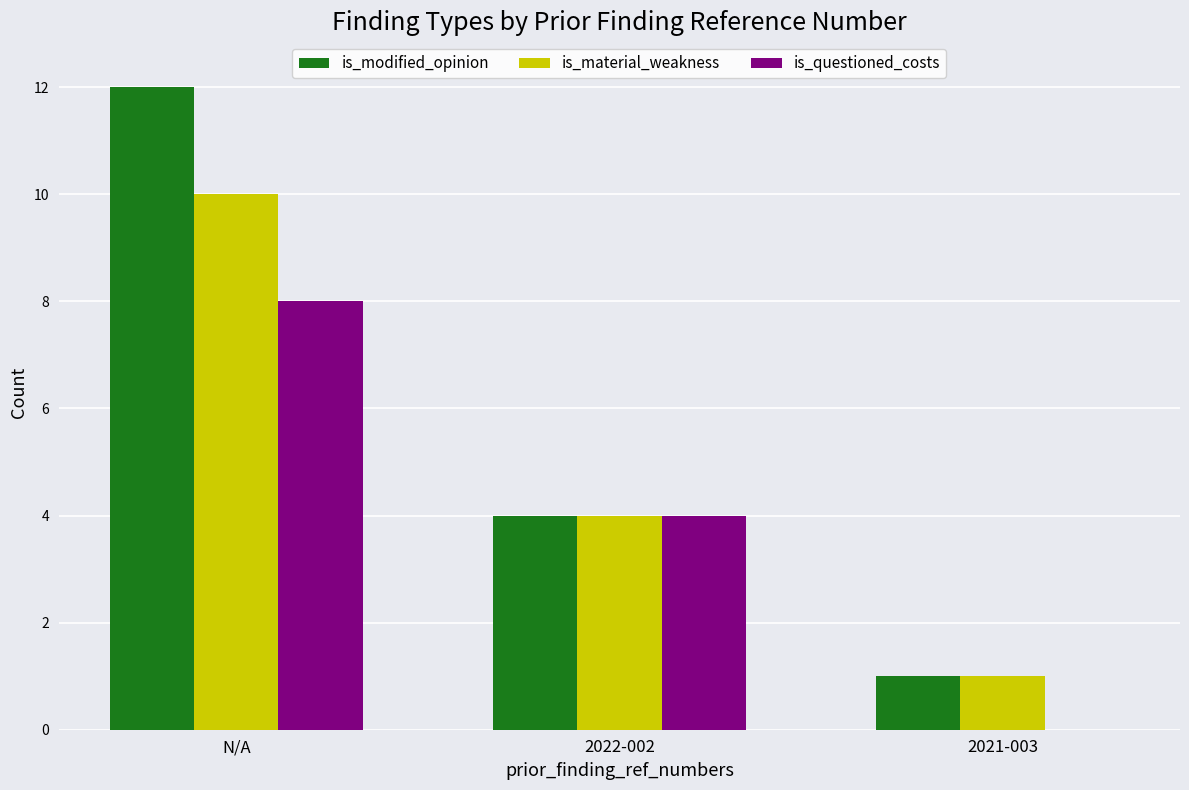

Reading left to right, extract all data points from this chart.

is_modified_opinion: 12	4	1
is_material_weakness: 10	4	1
is_questioned_costs: 8	4	0